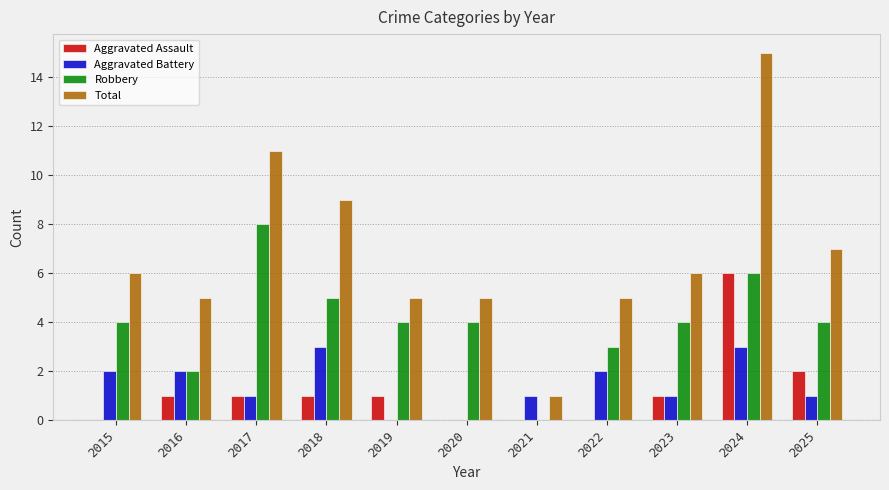

What are all the series names shown in the legend?

Aggravated Assault, Aggravated Battery, Robbery, Total